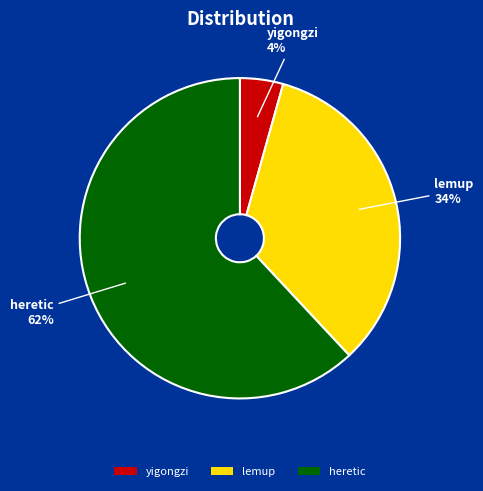

To the nearest percent, what is the difference between the largest and smallest slice percentages?

58%